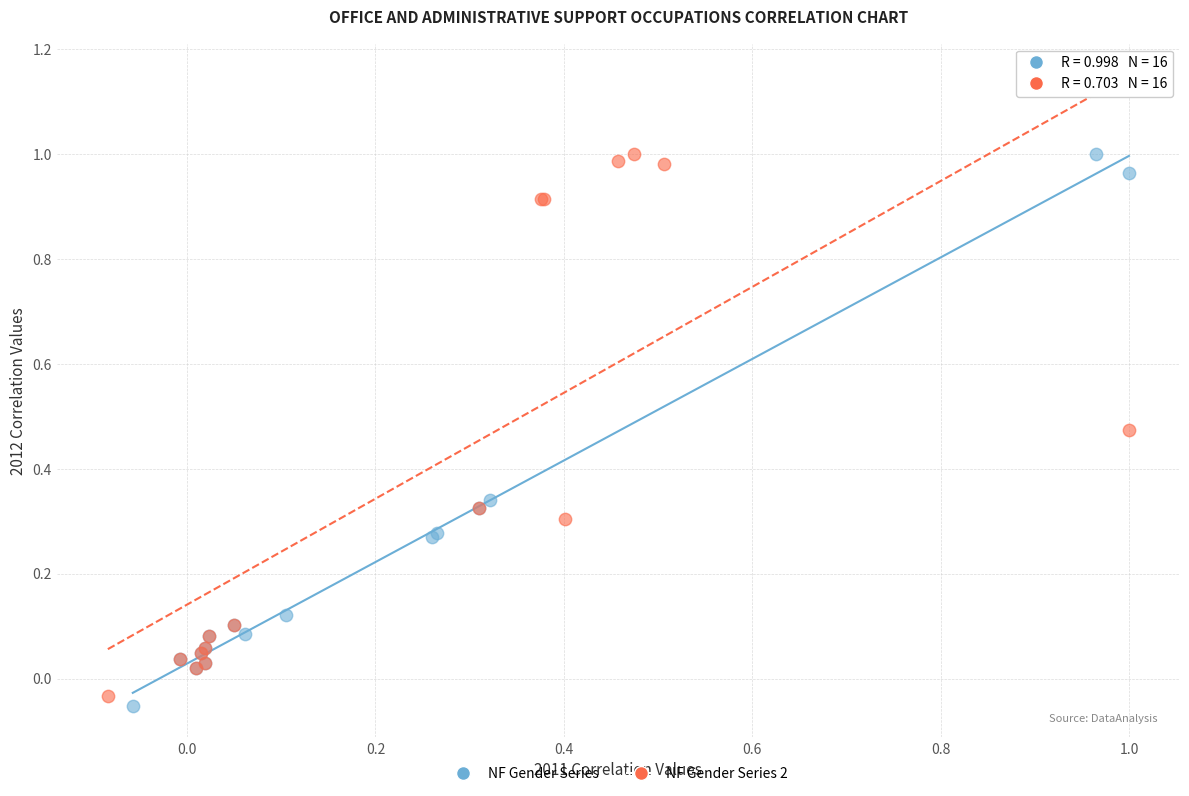

What are all the series names shown in the legend?

NF Gender Series, NF Gender Series 2